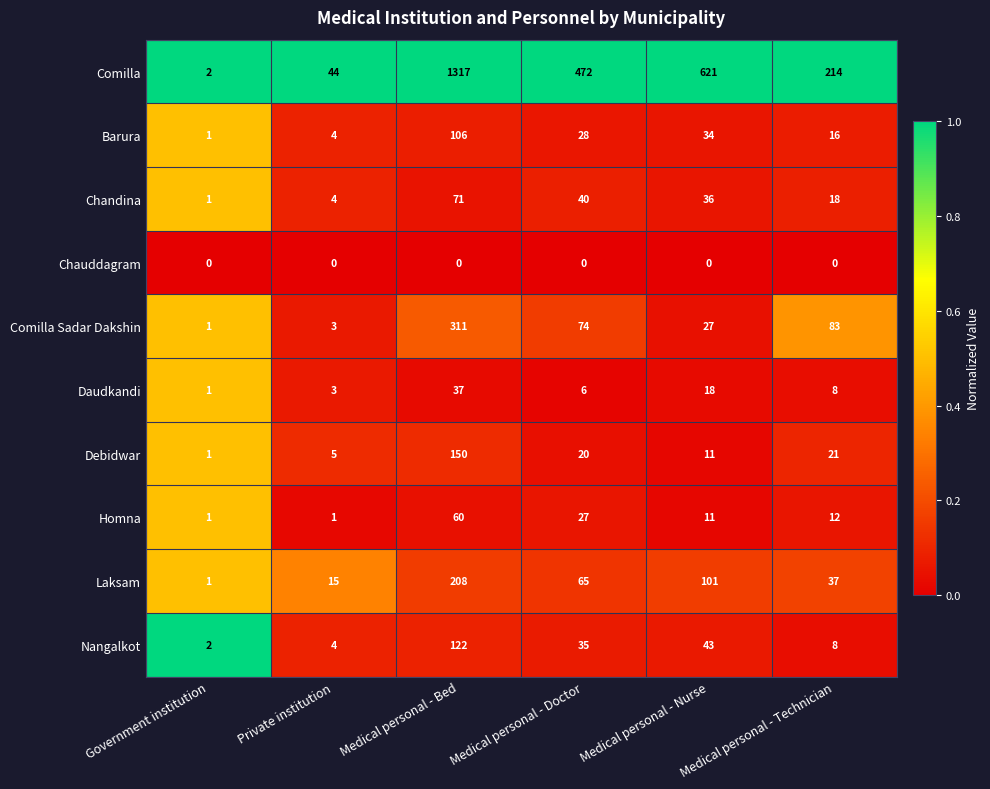

Which series has the widest spread of values?

Comilla